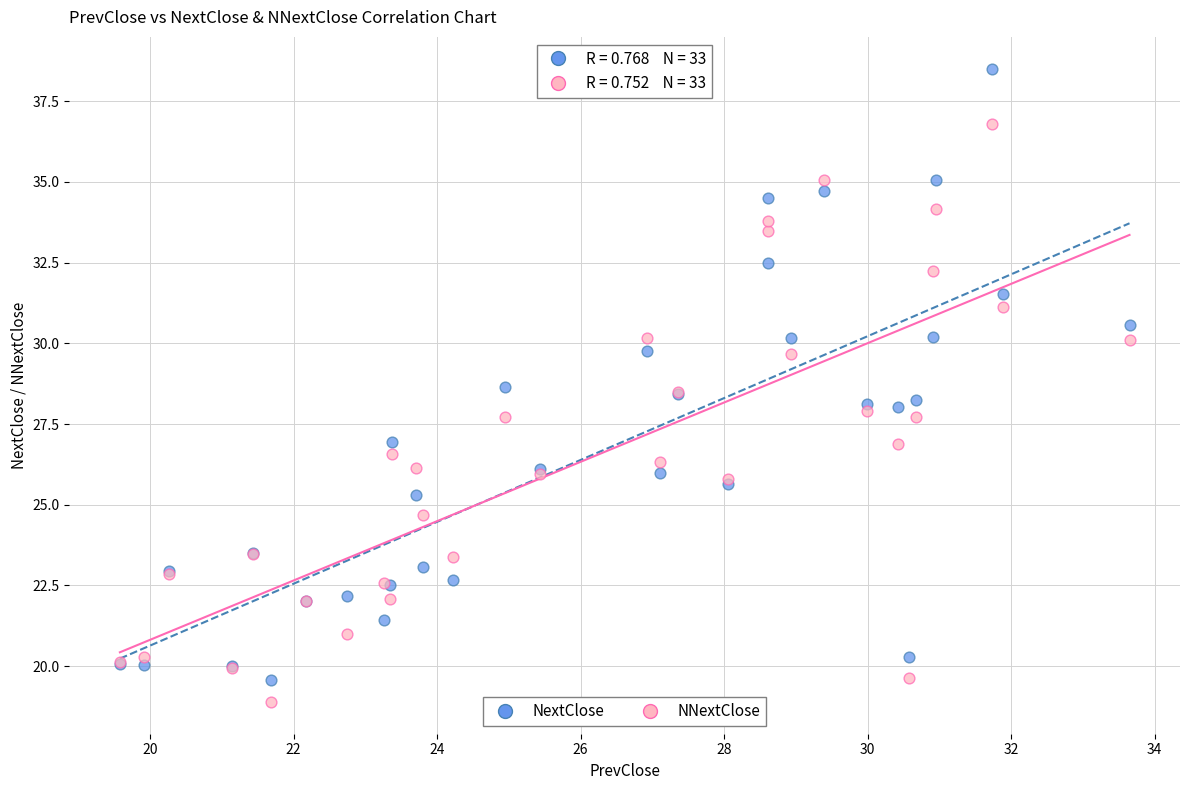

Which series contains the highest Y value?

NextClose